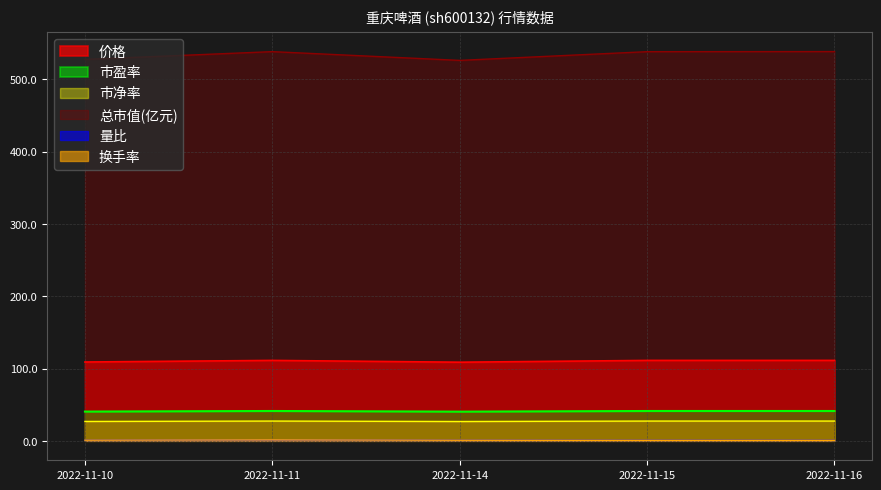

How many values in the 市净率 series are below 27?

2